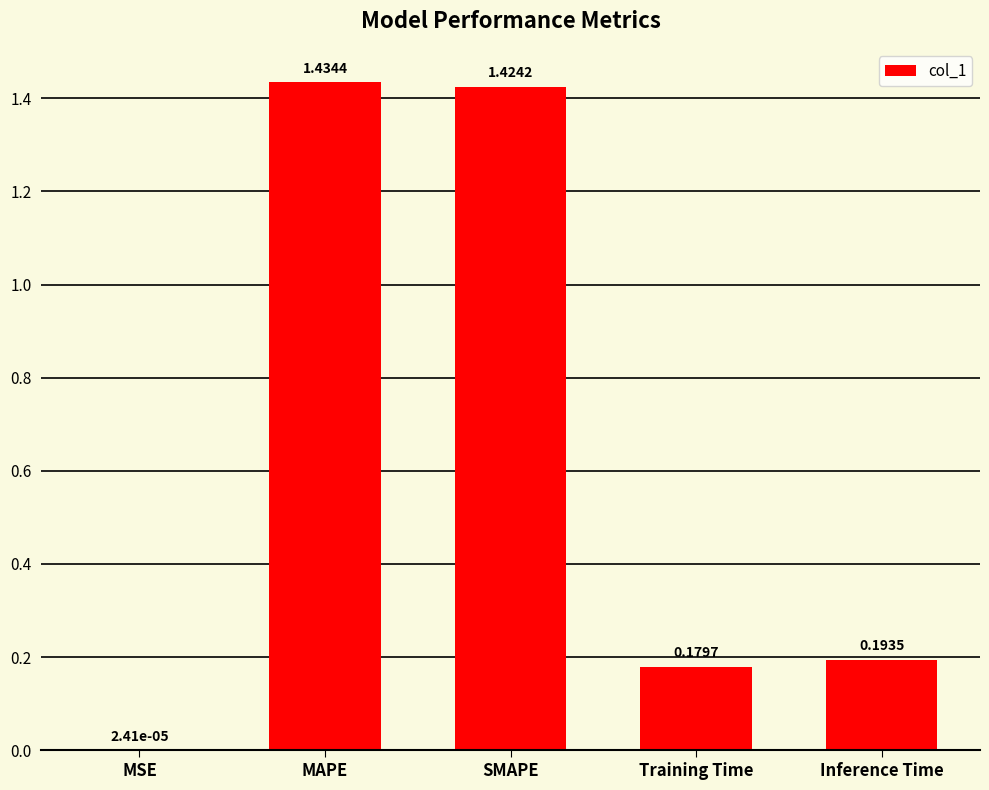

Which label corresponds to the largest value in the chart?

MAPE